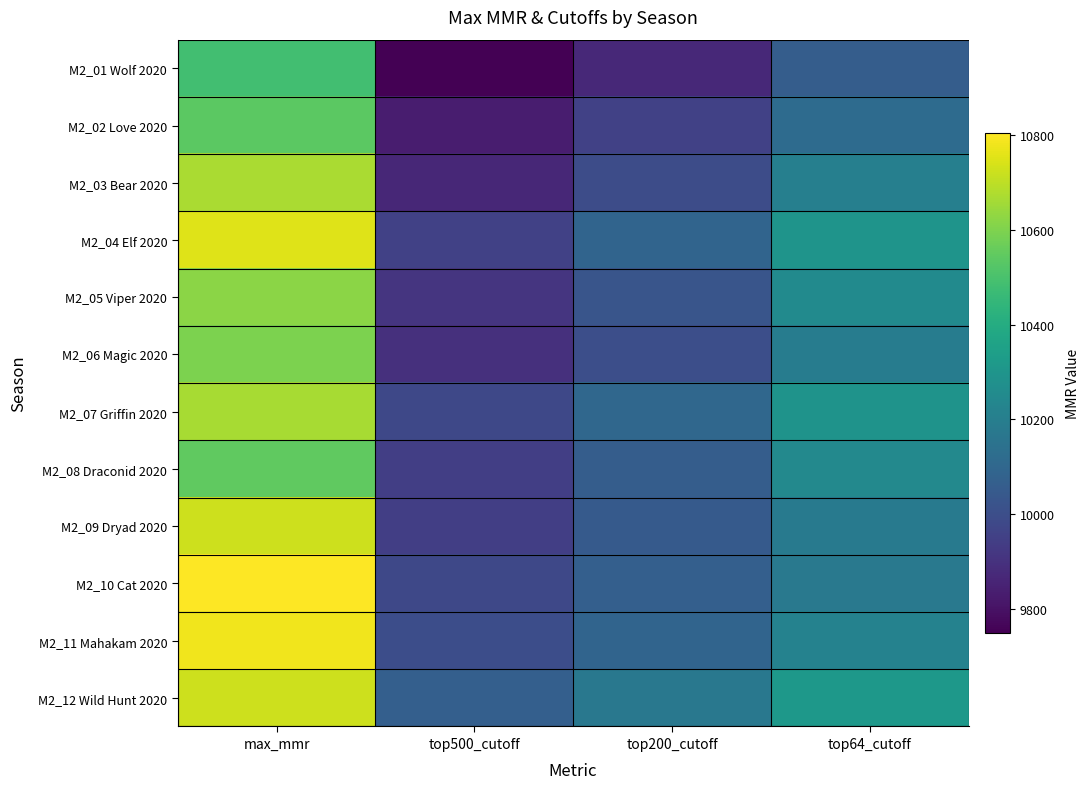

Reading left to right, extract all data points from this chart.

M2_01 Wolf 2020: max_mmr=10484	top500_cutoff=9749	top200_cutoff=9872	top64_cutoff=10061
M2_02 Love 2020: max_mmr=10537	top500_cutoff=9832	top200_cutoff=9952	top64_cutoff=10117
M2_03 Bear 2020: max_mmr=10669	top500_cutoff=9867	top200_cutoff=9995	top64_cutoff=10204
M2_04 Elf 2020: max_mmr=10751	top500_cutoff=9952	top200_cutoff=10087	top64_cutoff=10293
M2_05 Viper 2020: max_mmr=10622	top500_cutoff=9910	top200_cutoff=10028	top64_cutoff=10255
M2_06 Magic 2020: max_mmr=10597	top500_cutoff=9896	top200_cutoff=10002	top64_cutoff=10191
M2_07 Griffin 2020: max_mmr=10667	top500_cutoff=9978	top200_cutoff=10100	top64_cutoff=10289
M2_08 Draconid 2020: max_mmr=10546	top500_cutoff=9946	top200_cutoff=10061	top64_cutoff=10246
M2_09 Dryad 2020: max_mmr=10725	top500_cutoff=9946	top200_cutoff=10046	top64_cutoff=10183
M2_10 Cat 2020: max_mmr=10804	top500_cutoff=9977	top200_cutoff=10067	top64_cutoff=10176
M2_11 Mahakam 2020: max_mmr=10783	top500_cutoff=10000	top200_cutoff=10090	top64_cutoff=10216
M2_12 Wild Hunt 2020: max_mmr=10724	top500_cutoff=10070	top200_cutoff=10172	top64_cutoff=10313